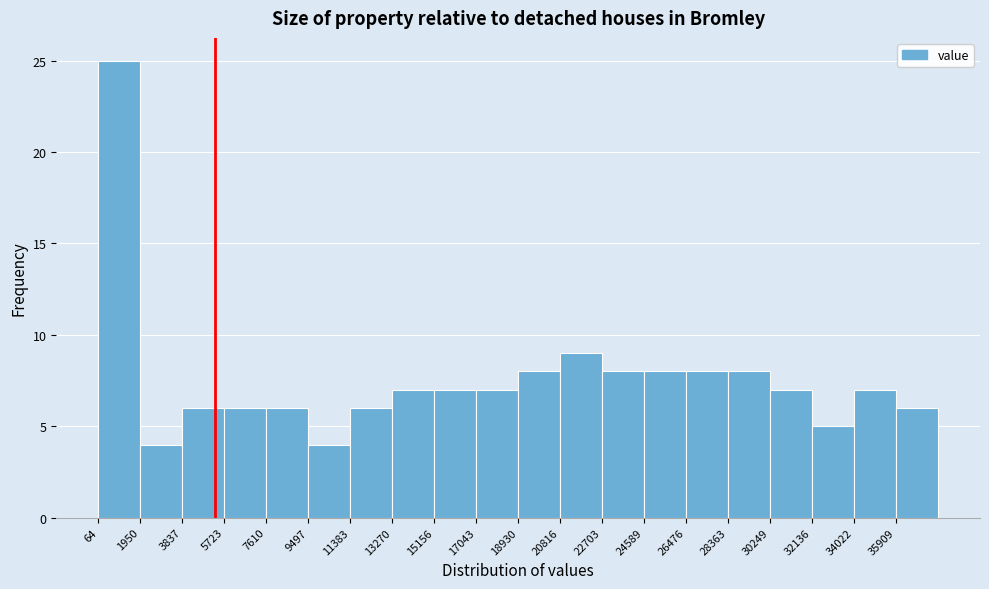

Reading left to right, transcribe this chart: for each bar, give the range it covers on the x-axis and its height. Neither the bar edges nor the heights are printed on the chart, so give them approximately, as read against the axes.

0 to 2000: 25
2000 to 3800: 4
3800 to 5800: 6
5800 to 7600: 6
7600 to 9400: 6
9400 to 11400: 4
11400 to 13200: 6
13200 to 15200: 7
15200 to 17000: 7
17000 to 19000: 7
19000 to 20800: 8
20800 to 22800: 9
22800 to 24600: 8
24600 to 26400: 8
26400 to 28400: 8
28400 to 30200: 8
30200 to 32200: 7
32200 to 34000: 5
34000 to 36000: 7
36000 to 37800: 6